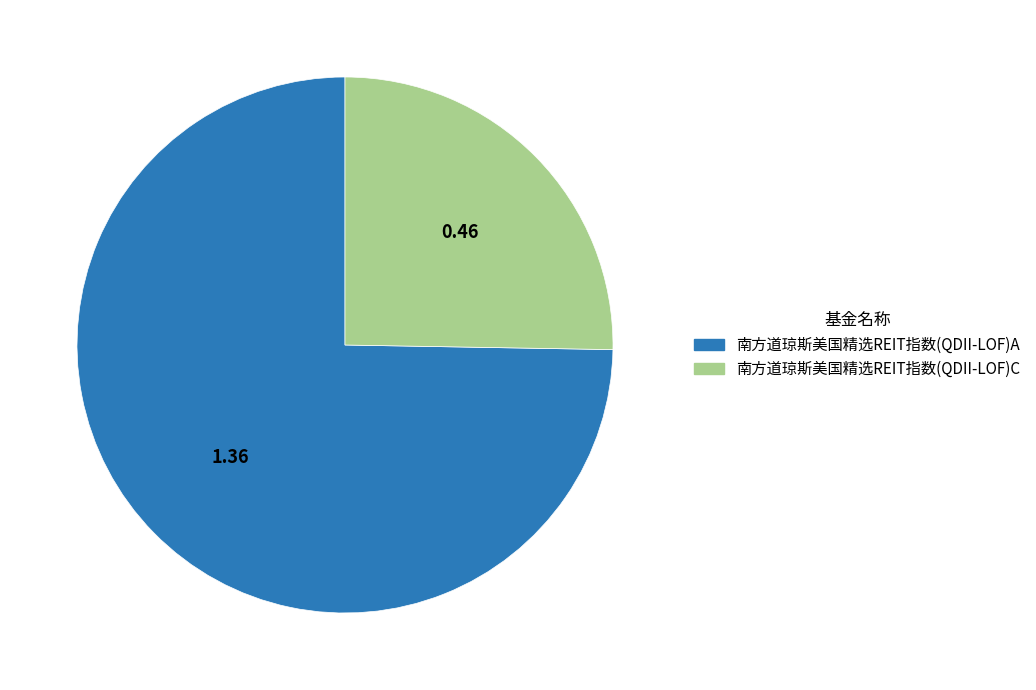

Is the sum of 南方道琼斯美国精选REIT指数(QDII-LOF)A and 南方道琼斯美国精选REIT指数(QDII-LOF)C greater than half?

Yes